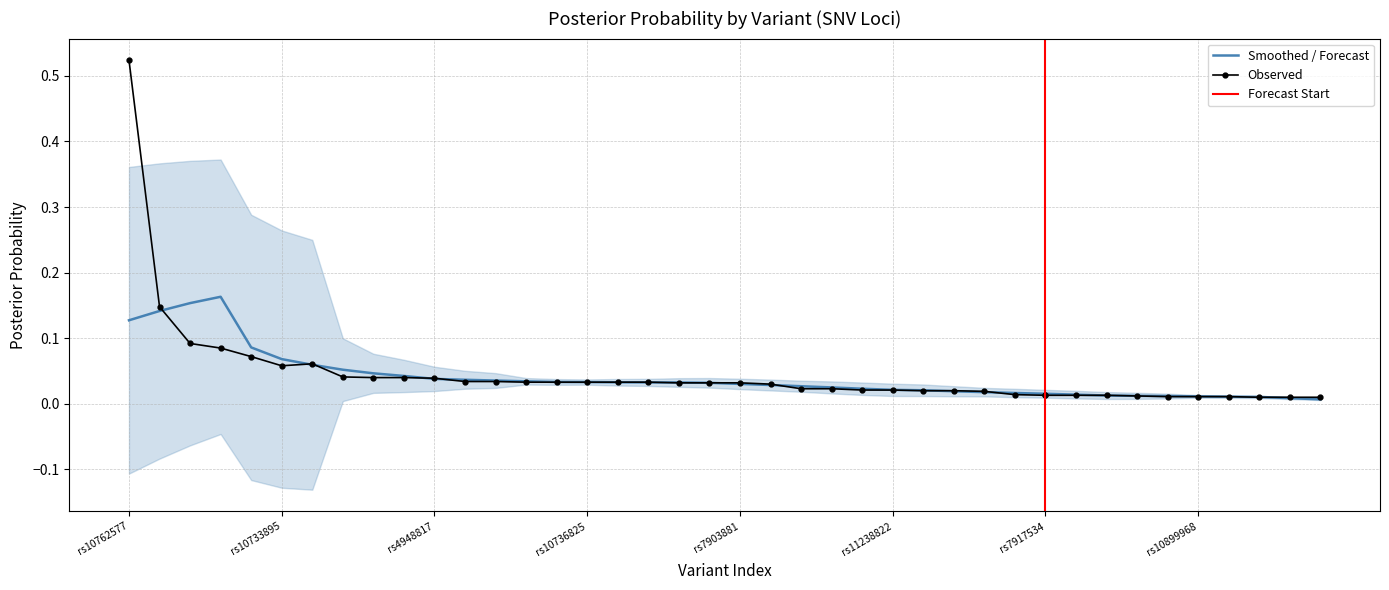

What is the maximum value shown in the chart?

0.5